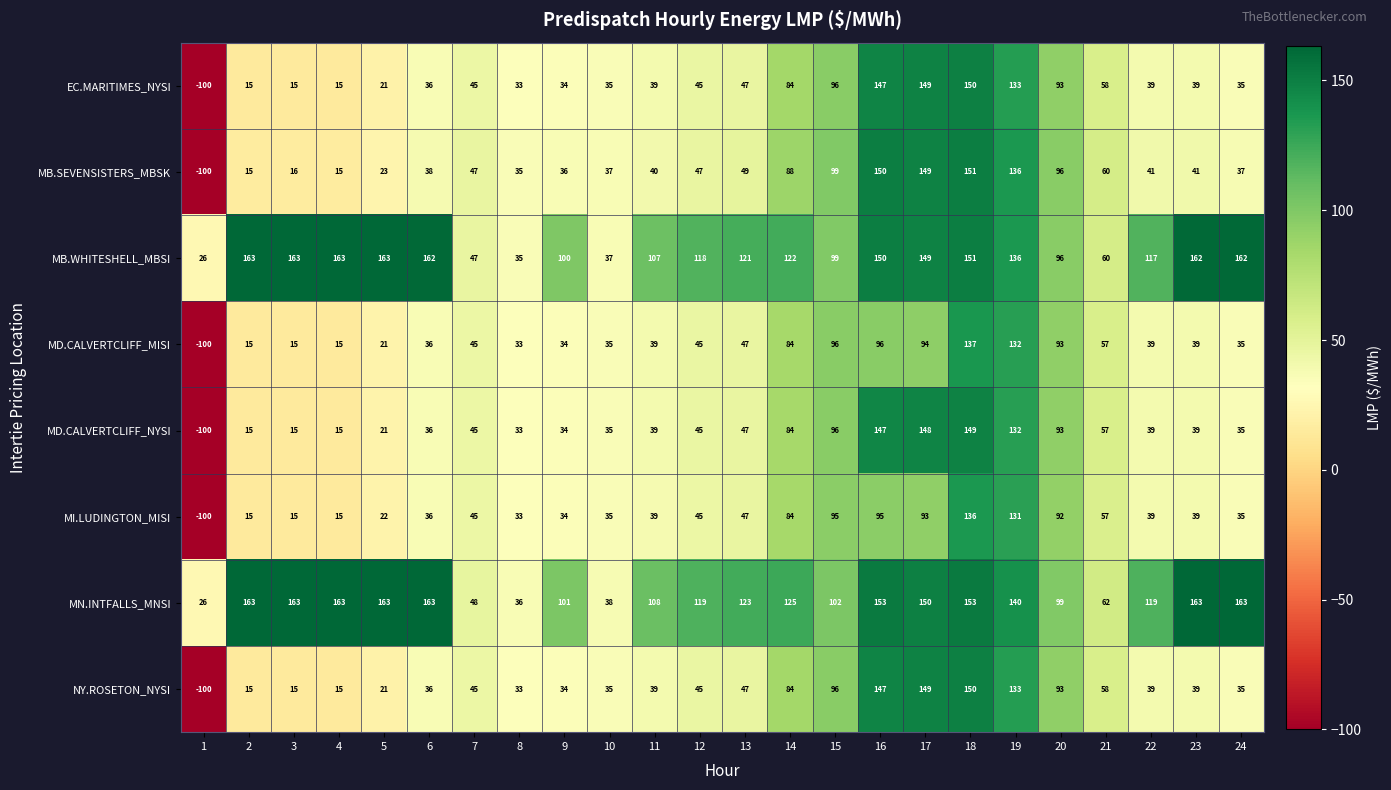

Which series changed the most between 1 and 19?

MB.SEVENSISTERS_MBSK